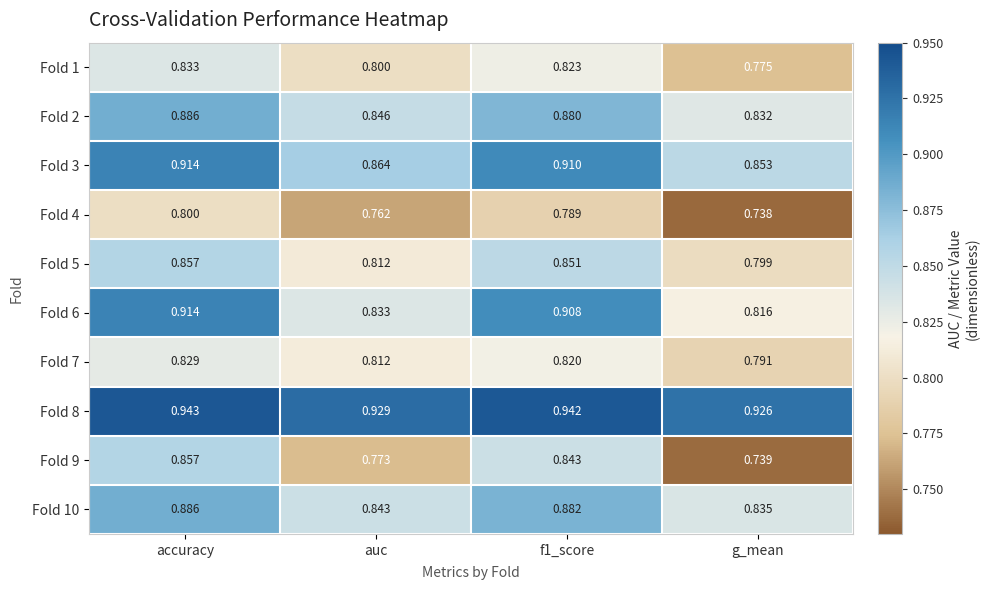

What is the spread (max minus min) of values at auc?

0.2